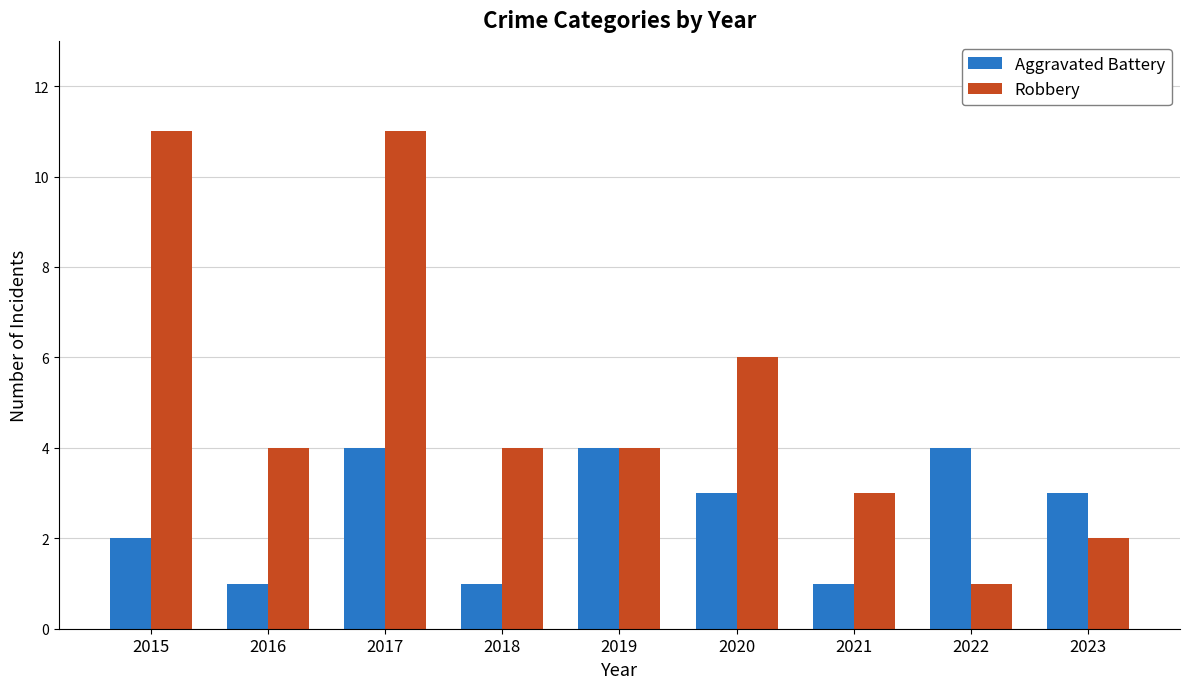

Rank the series by their maximum value, from highest to lowest.

Robbery, Aggravated Battery